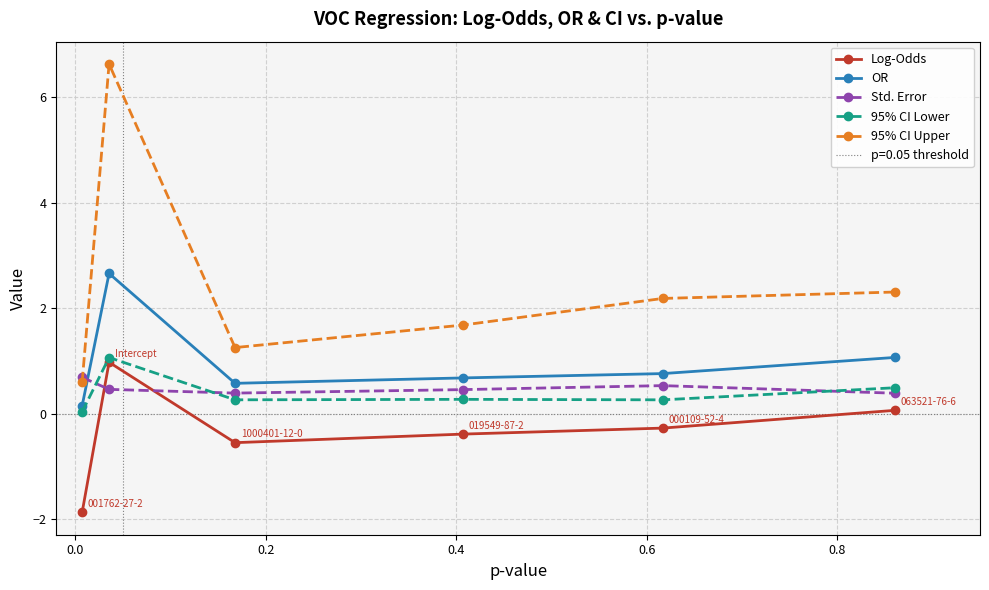

How many data points does each series have?

6